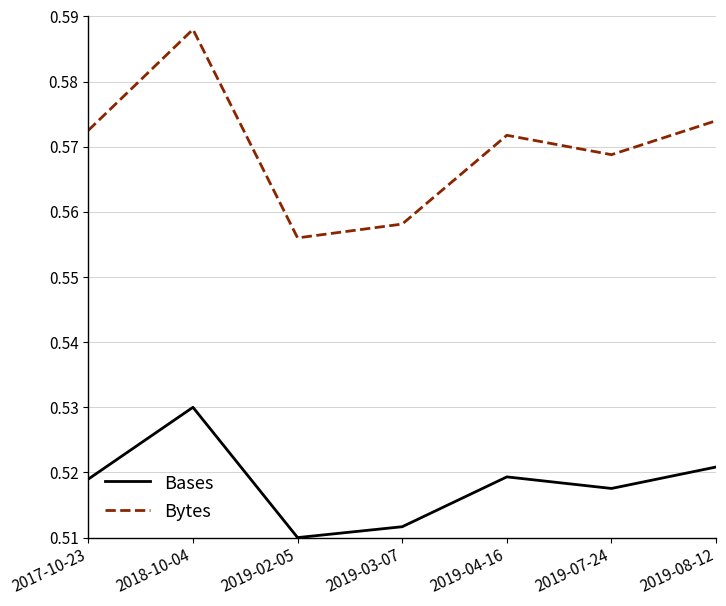

What position from the right is 2018-10-04?

6